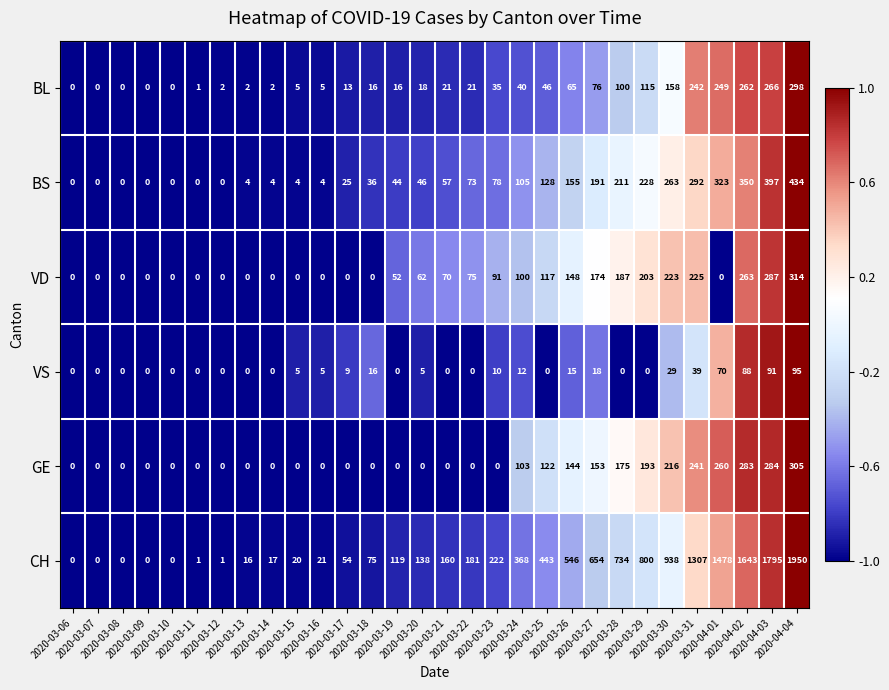

How many values in the VD series are below 62?

15